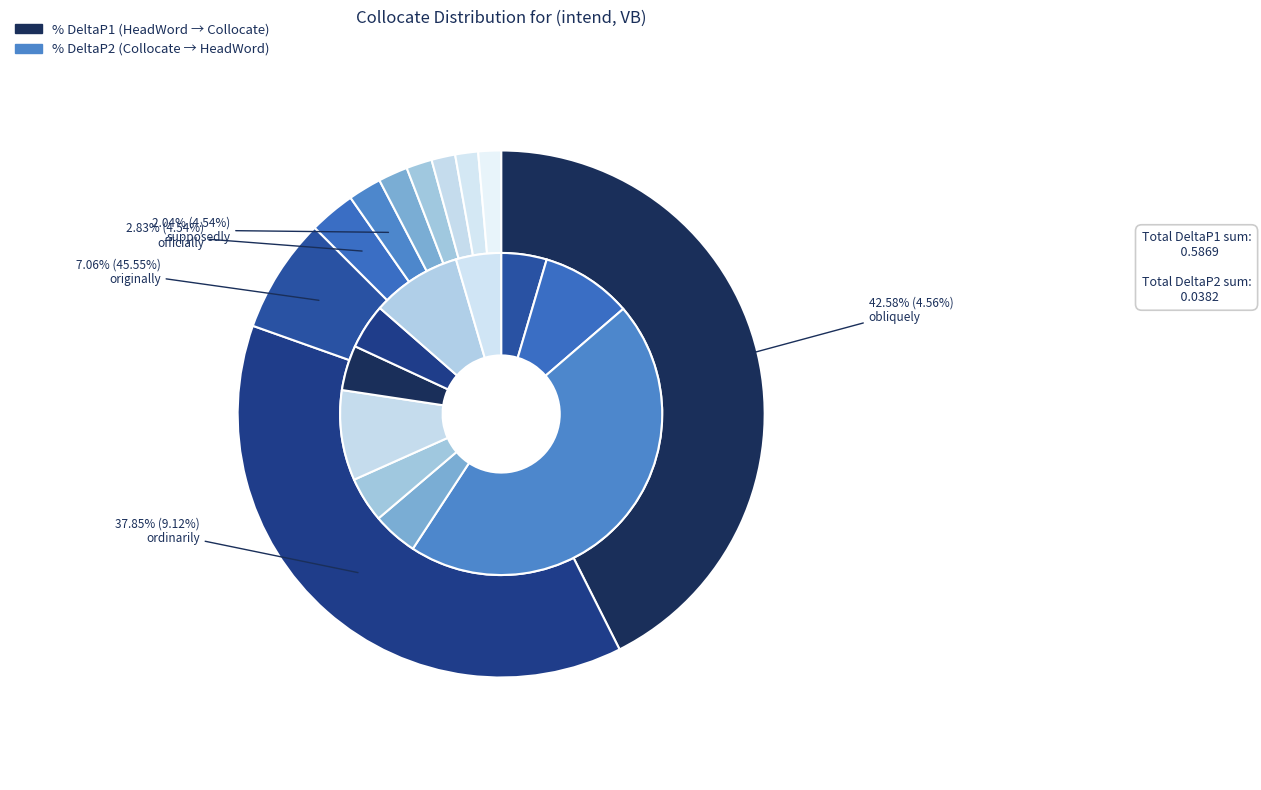

What is the largest slice in the pie chart?

obliquely